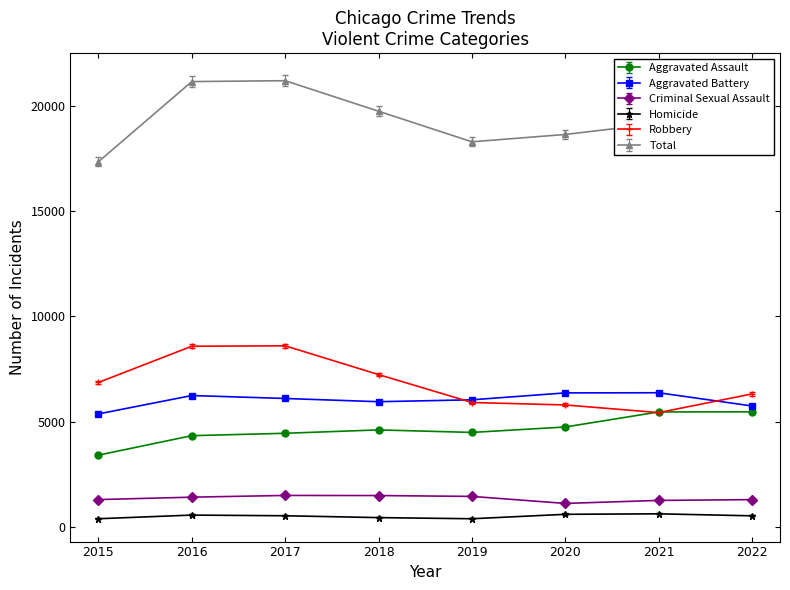

How many distinct data groups are displayed?

6